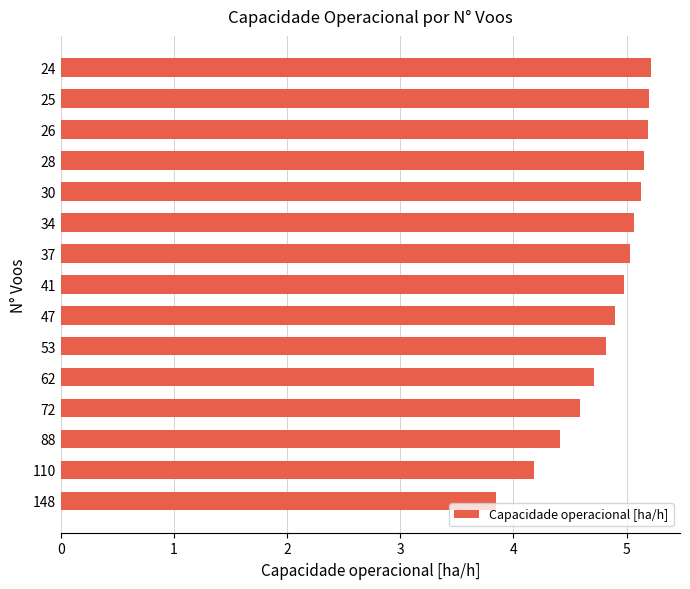

What is the difference between the maximum and minimum values?

1.4